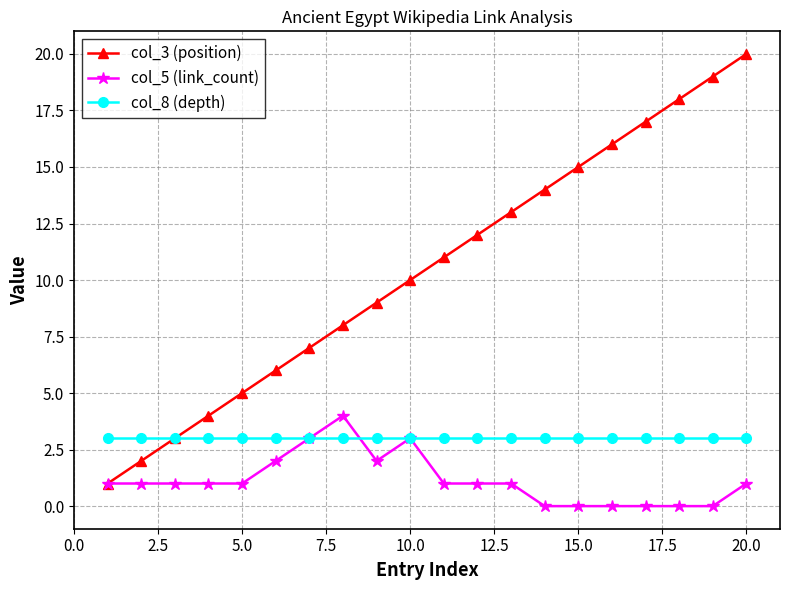

What is the sum of all col_8 (depth) values?

60